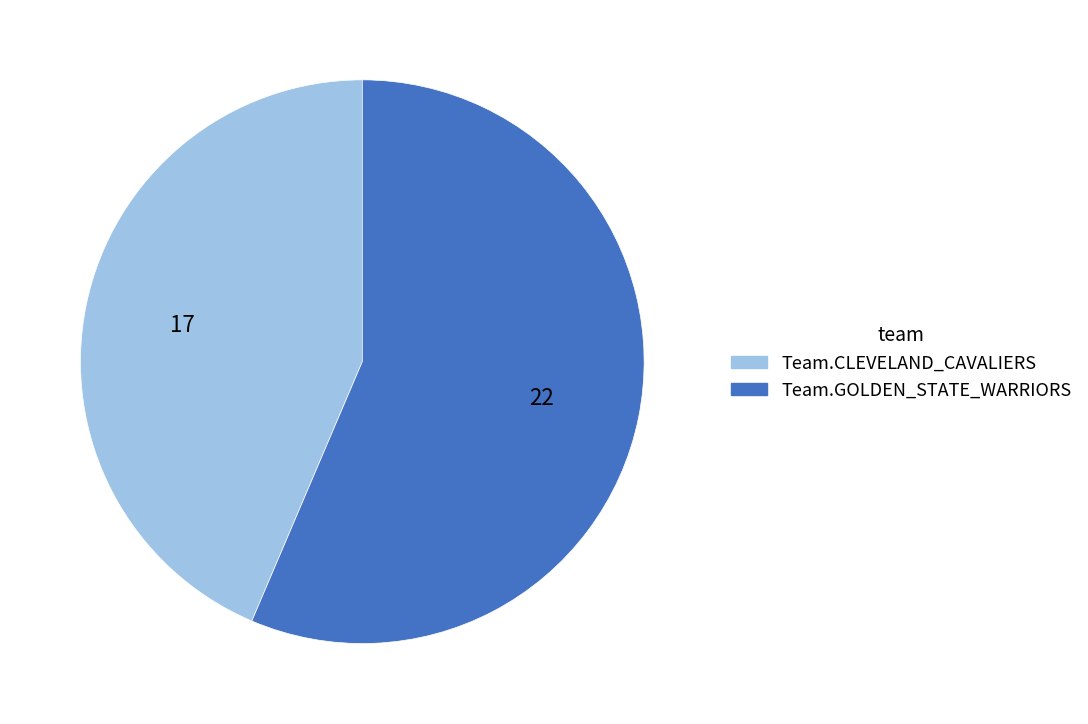

Combined, do Team.CLEVELAND_CAVALIERS and Team.GOLDEN_STATE_WARRIORS account for over 50%?

Yes